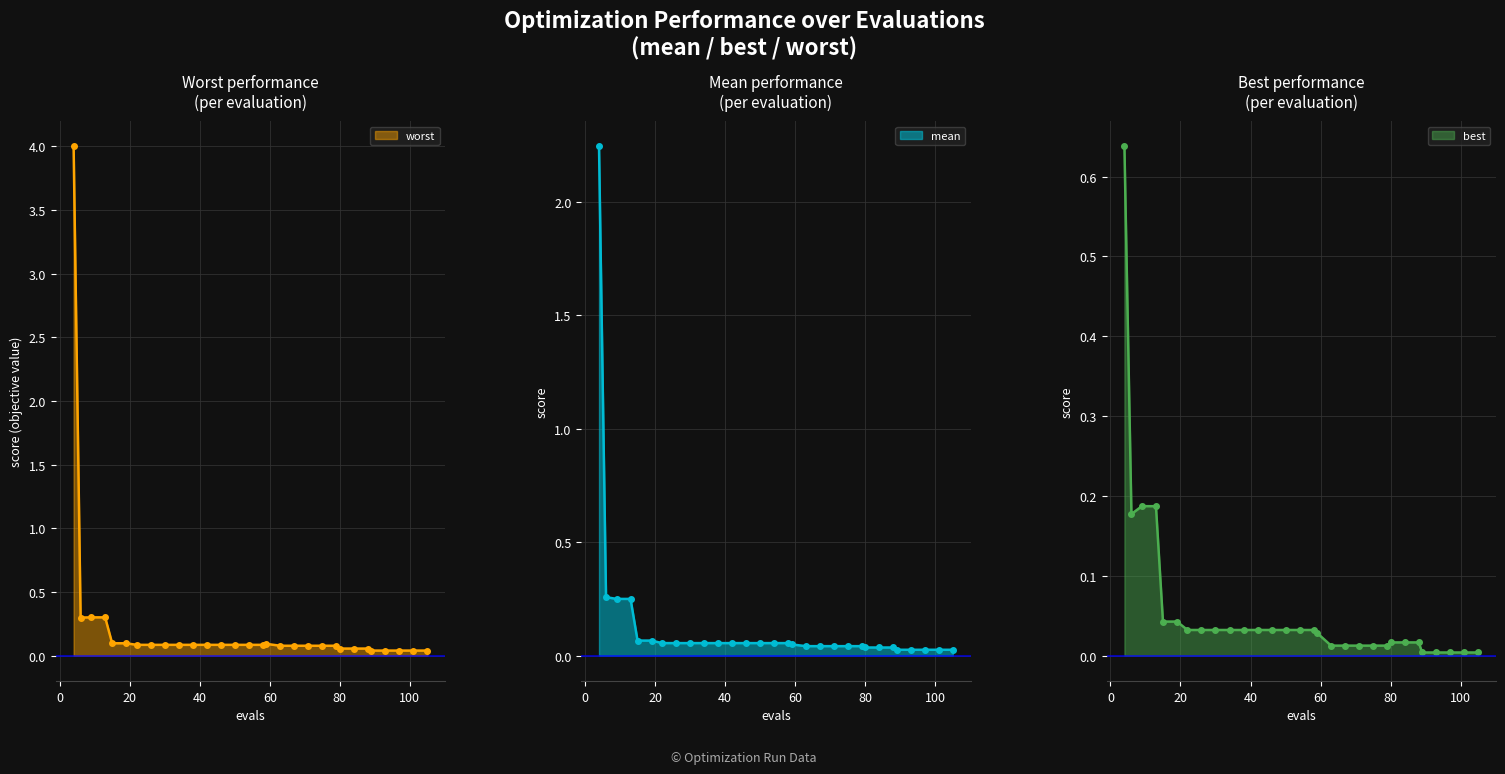

How many lines are shown in the chart?

3